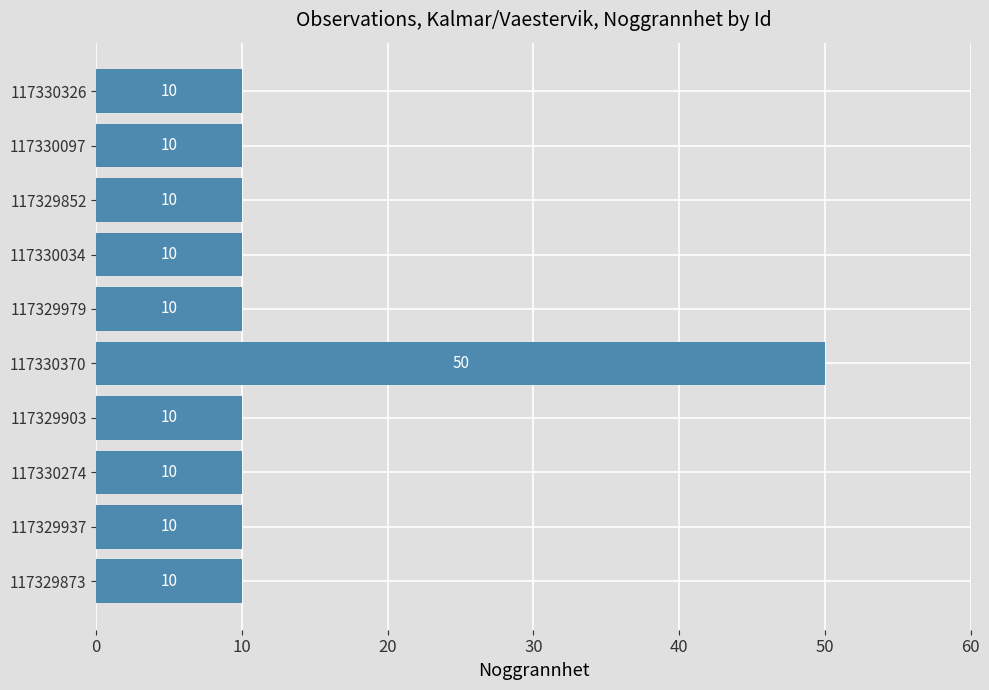

Is it true that the value at 117329873 is 16?

False